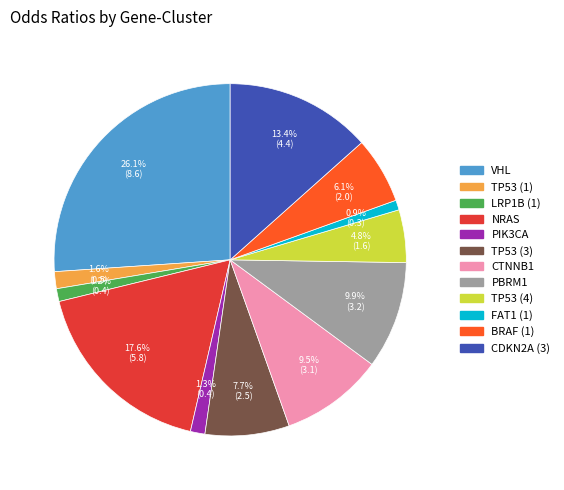

To the nearest percent, what portion does TP53 (1) represent?

2%